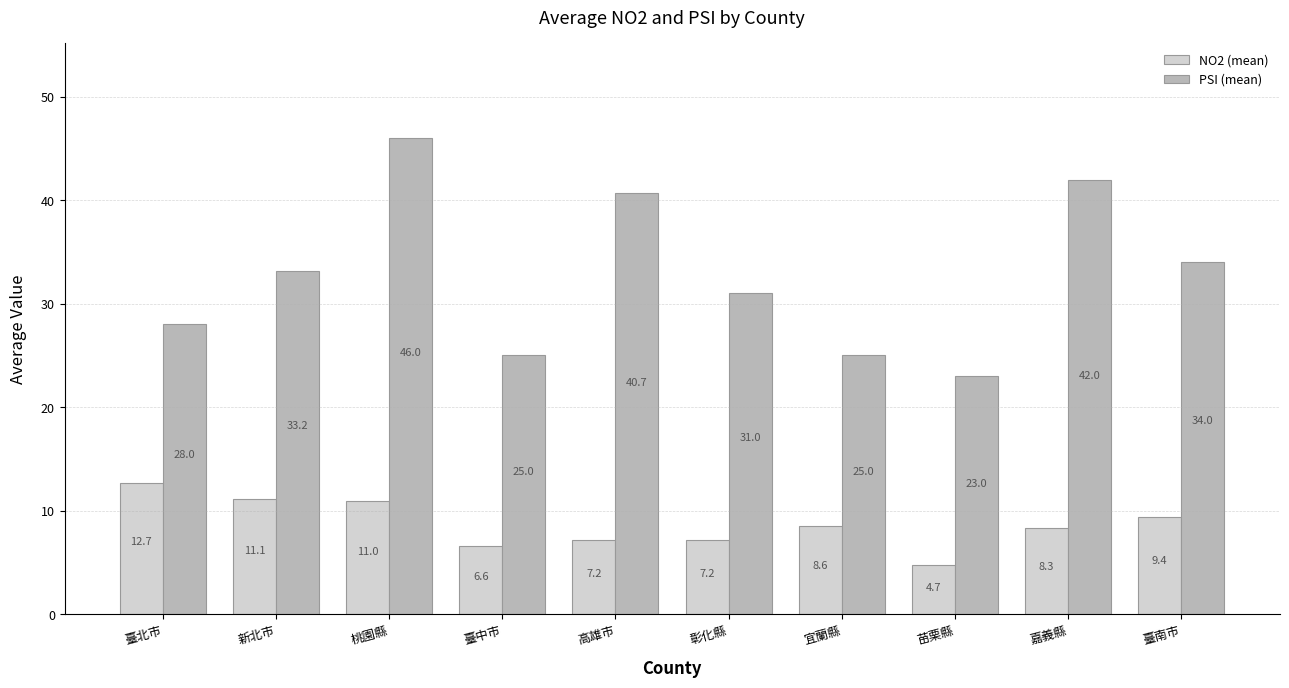

How many data points in NO2 (mean) are above 8?

6